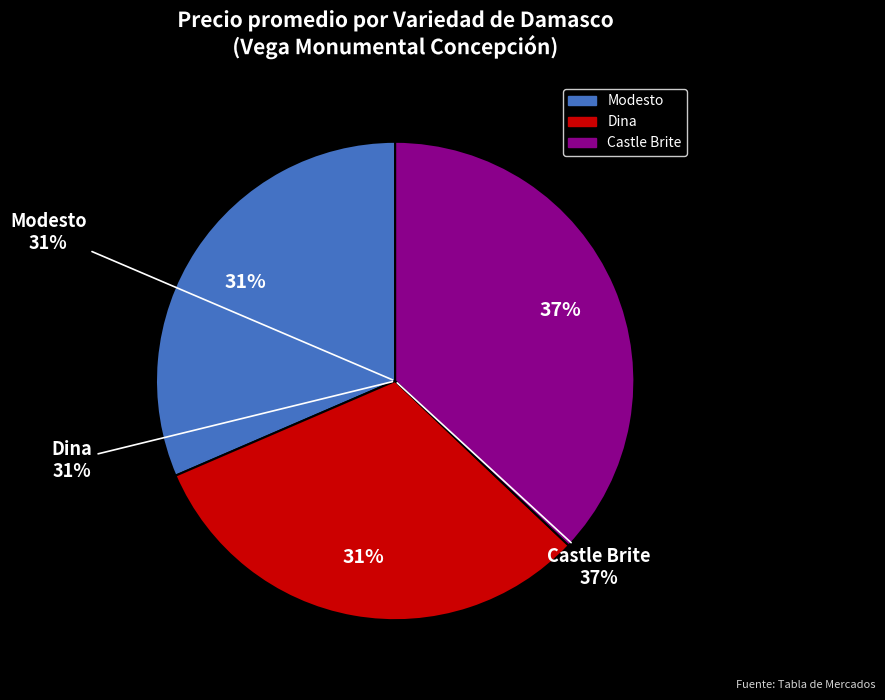

Count the number of slices in the pie.

3